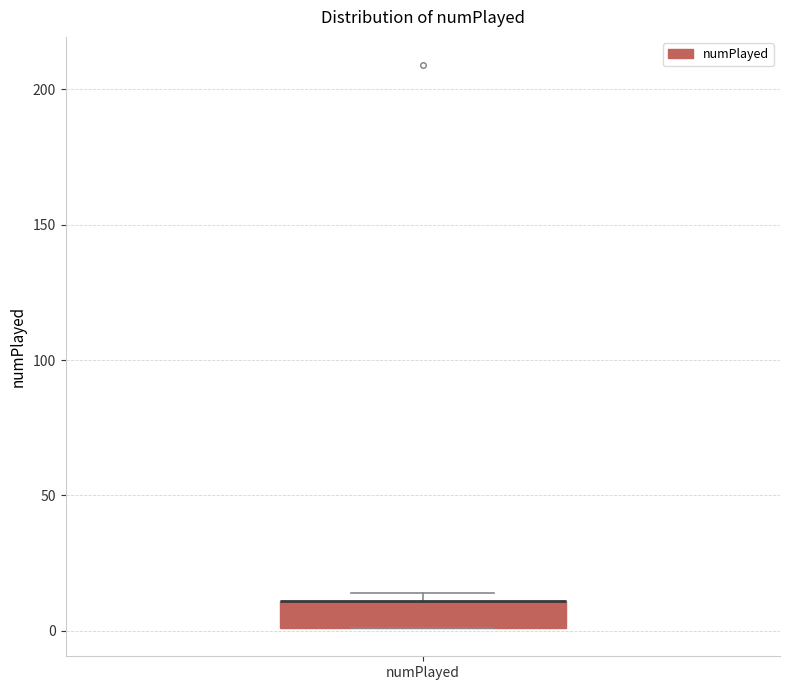

Read this box plot against the y-axis: the position of the median line, the range covered by the box, and the ends of both whiskers. The values are not printed on the chart, so give them approximately, as read against the axis.

median 10 (drawn on the box's upper edge), box 0 to 10, whiskers 0 to 15